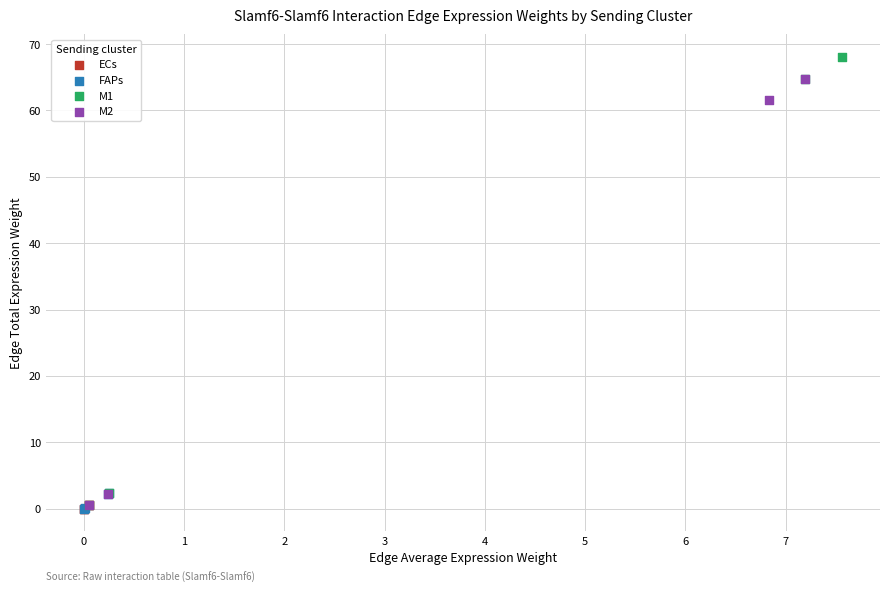

Which series reaches the maximum Y coordinate?

M1